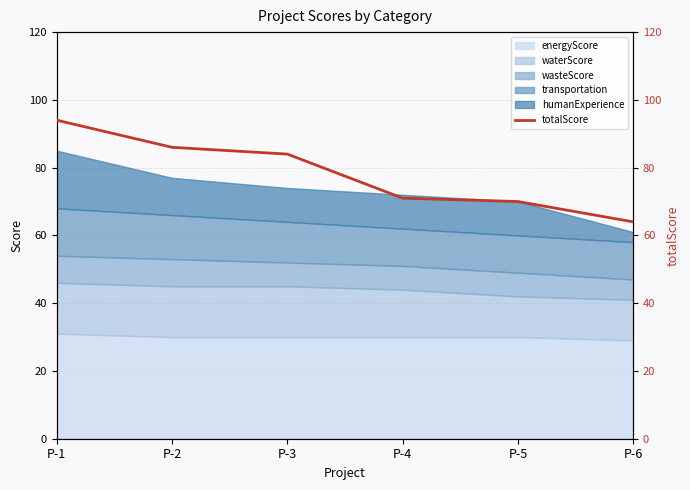

Count the number of categories in the chart.

6